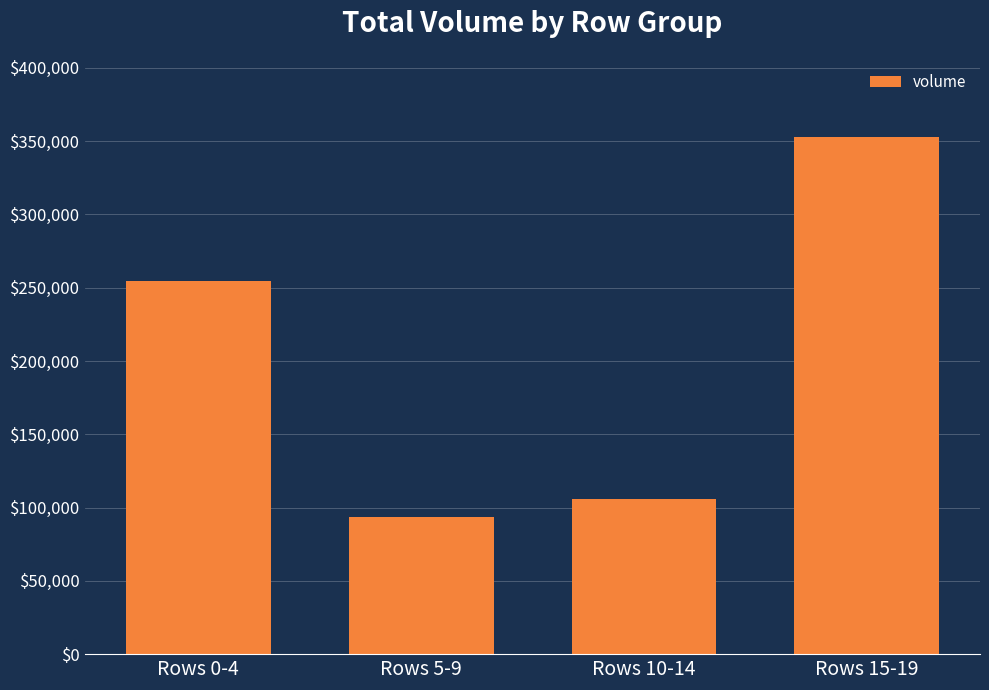

The value at Rows 10-14 is 42898.1. True or false?

False